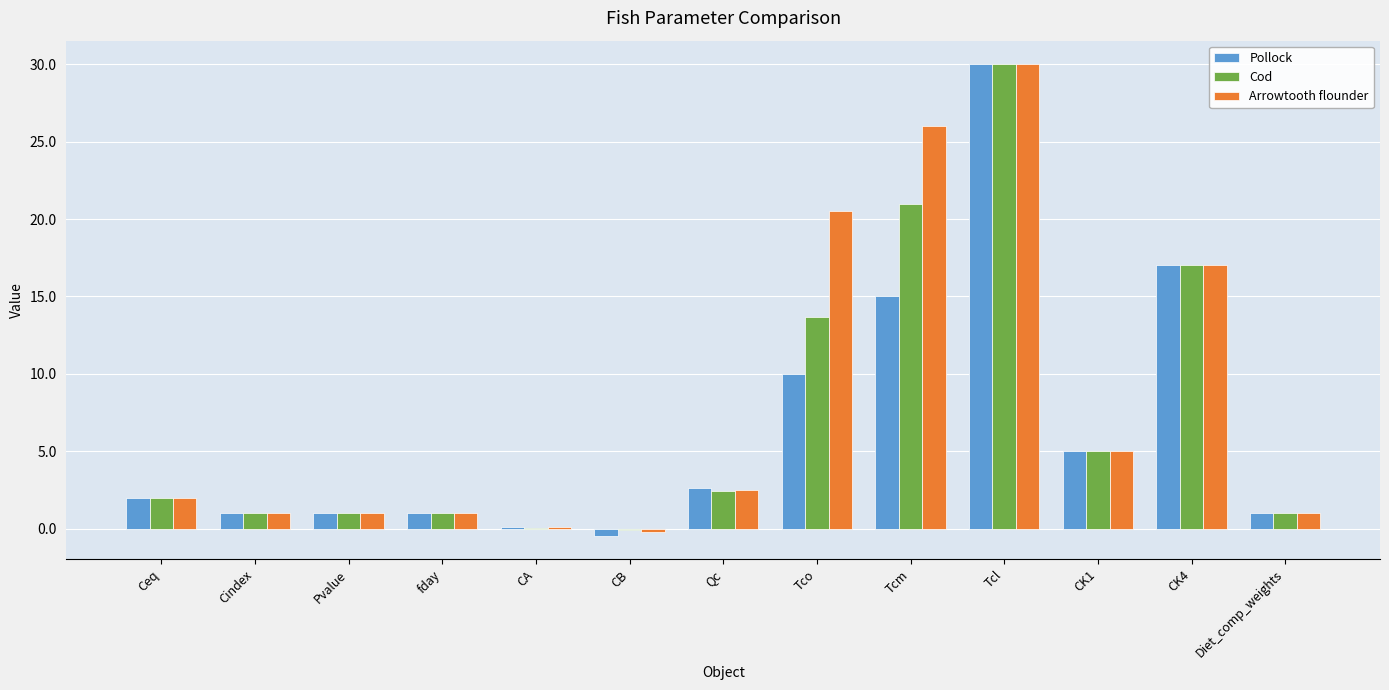

What is the sum of all Pollock values?

85.3